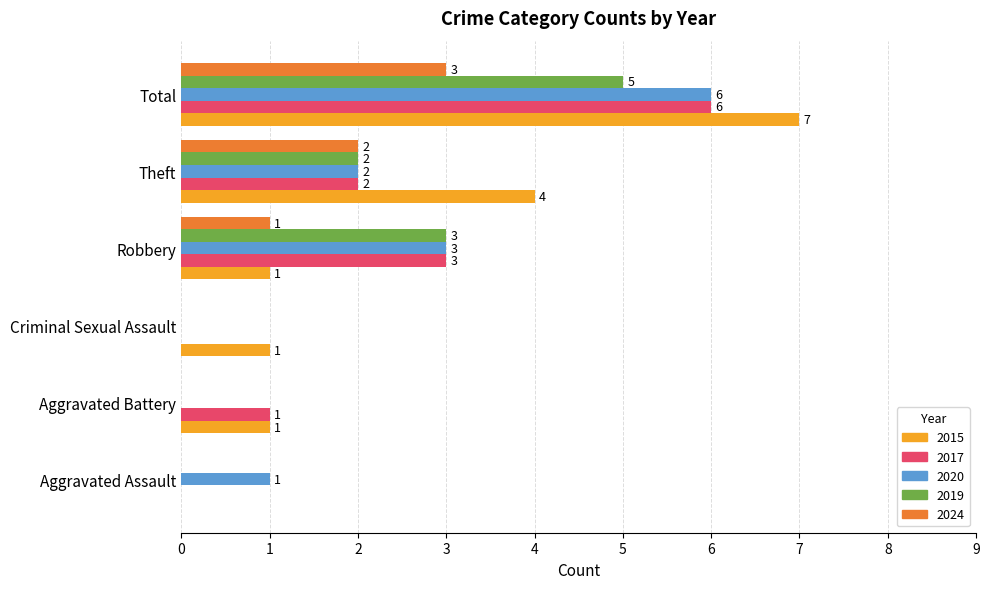

Which series changed the most between Criminal Sexual Assault and Theft?

2015